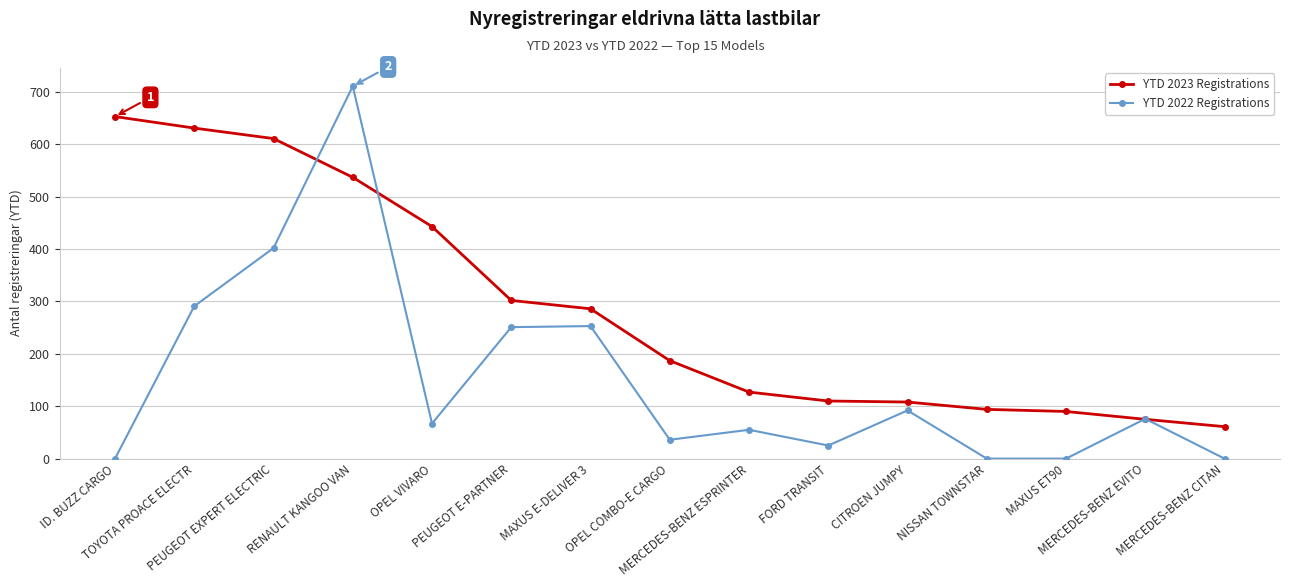

At how many categories does at least one series exceed 48?

15